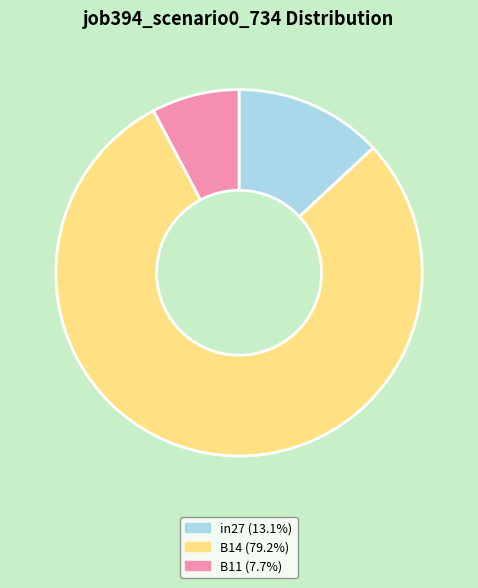

Does any single category account for the majority?

Yes